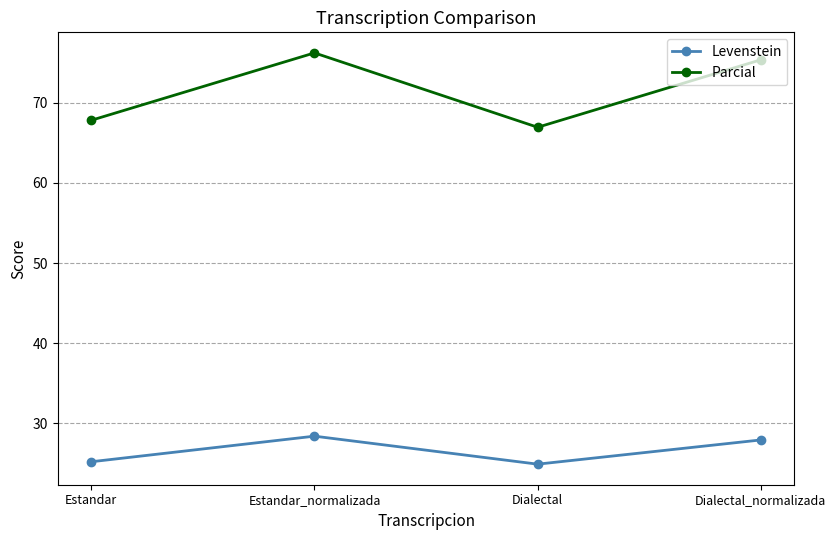

What is the difference between the Parcial values at Estandar and Dialectal_normalizada?

7.5